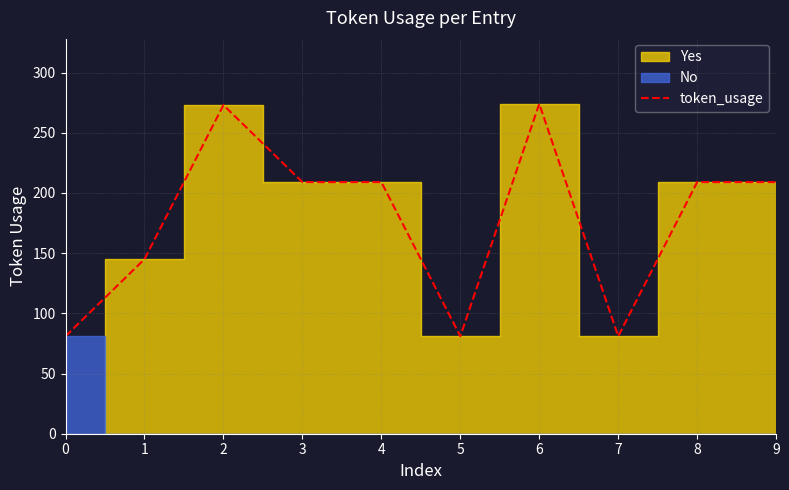

At which label does the data first exceed 209?

2